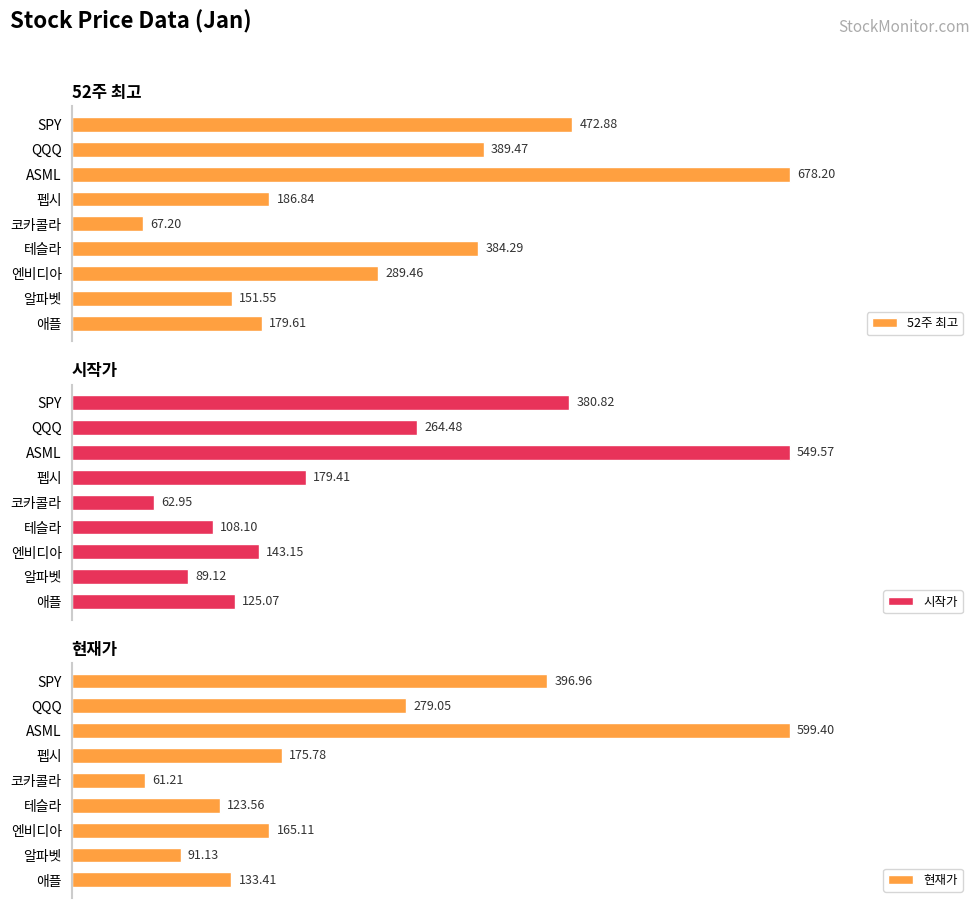

At which label does 시작가 reach its peak?

ASML